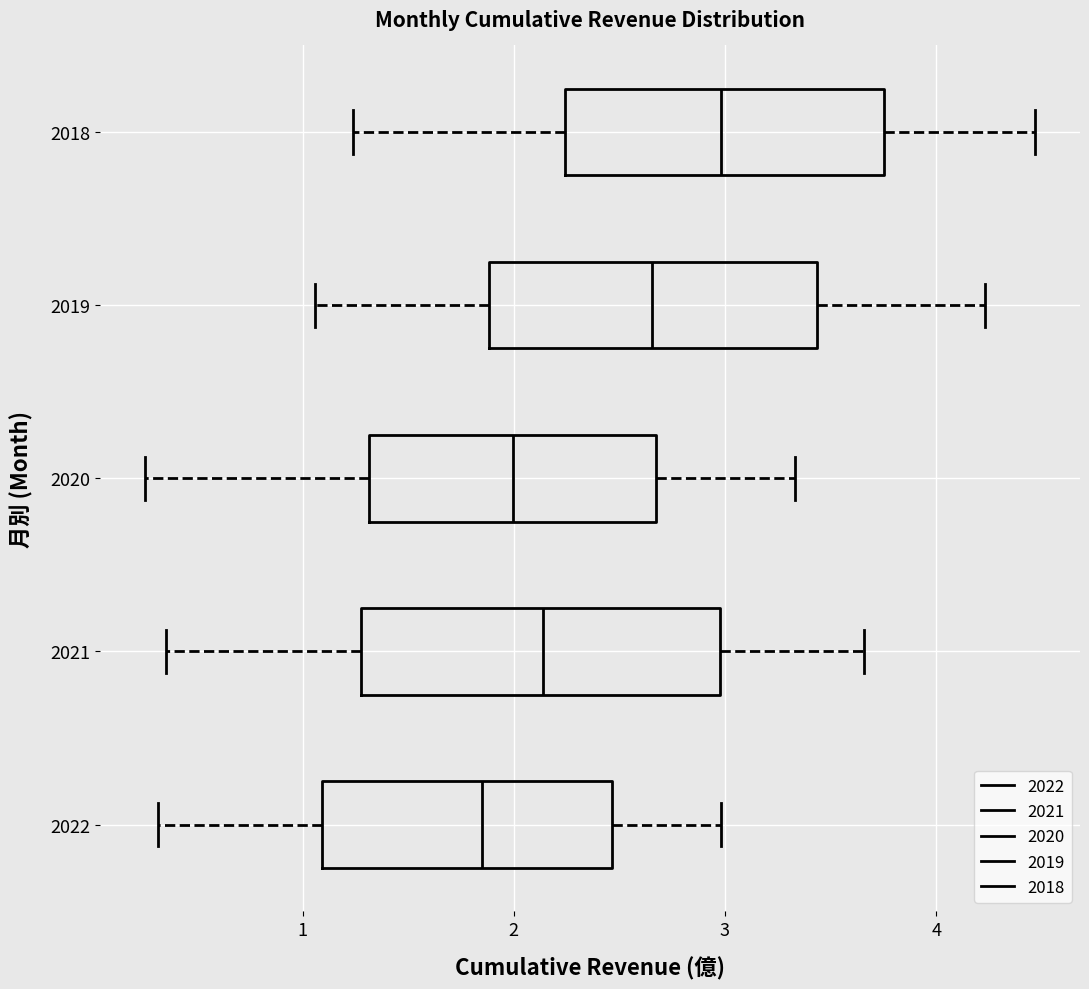

Which box is the widest, from its left edge to its right edge?

2021